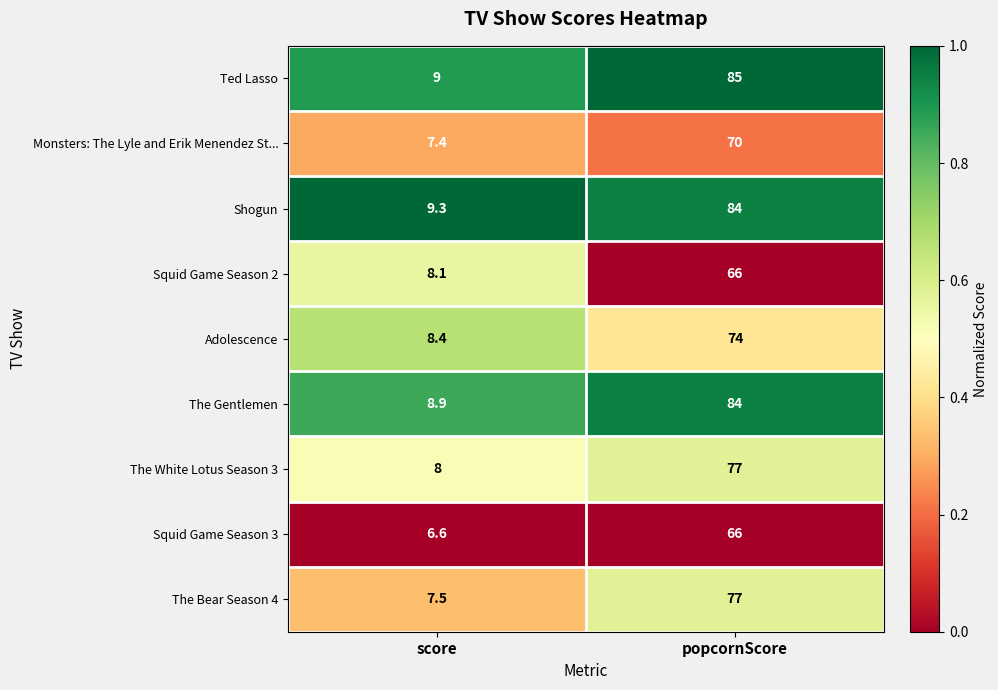

The value of Ted Lasso at score is 9.0. True or false?

True